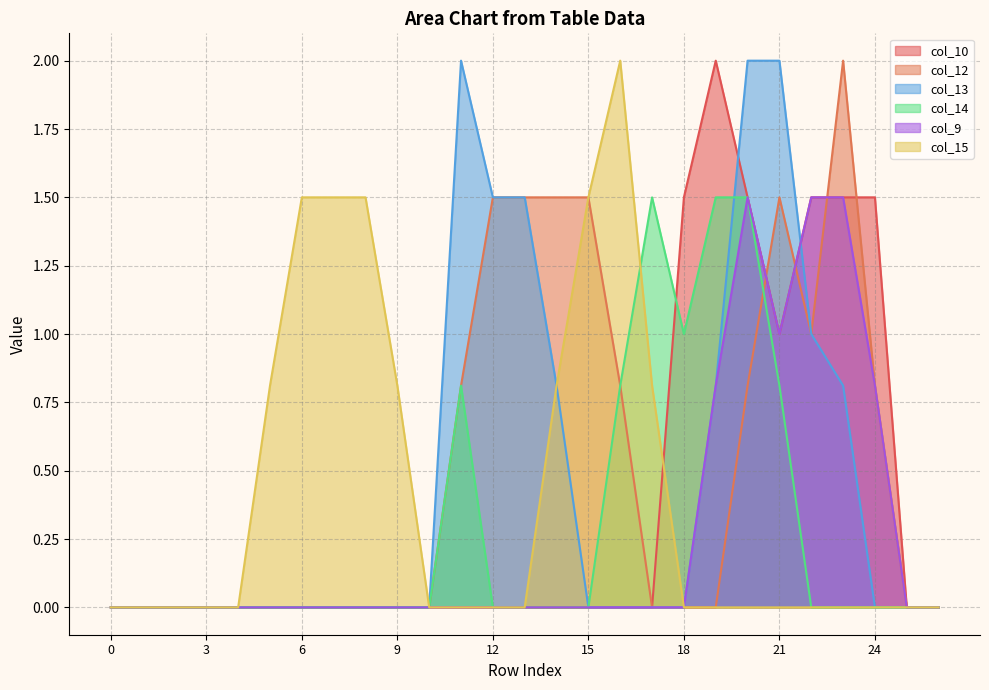

How many positive values does the col_9 series have?

6